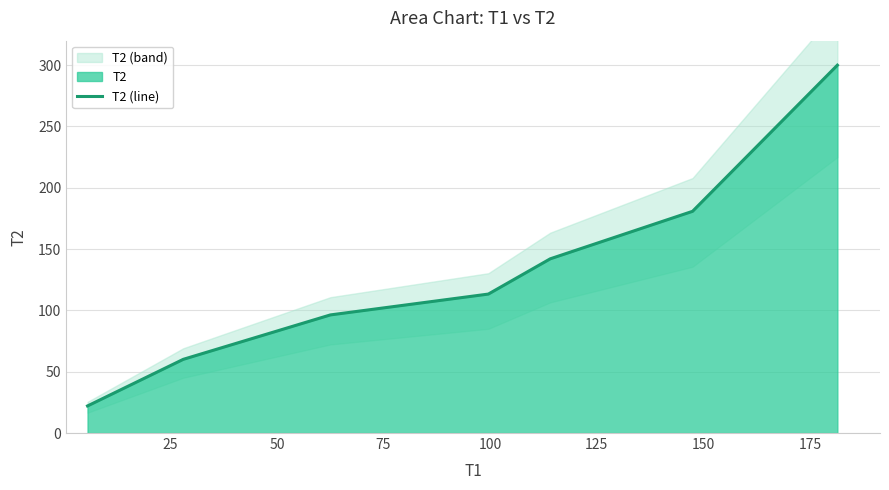

The value at 125 is 300.9. True or false?

False